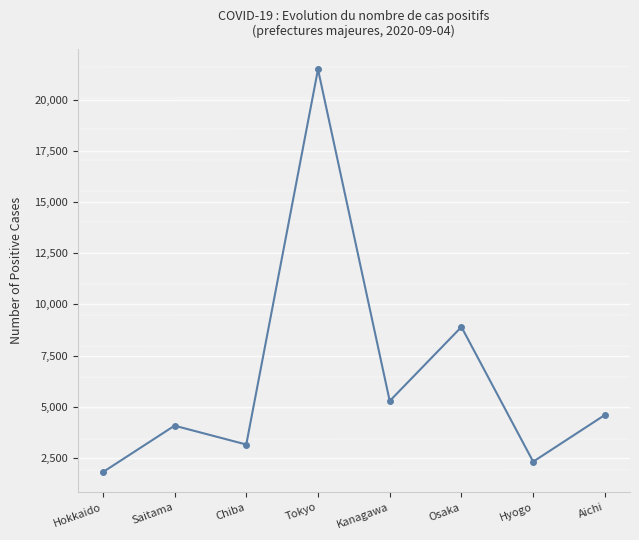

How many lines are shown in the chart?

1